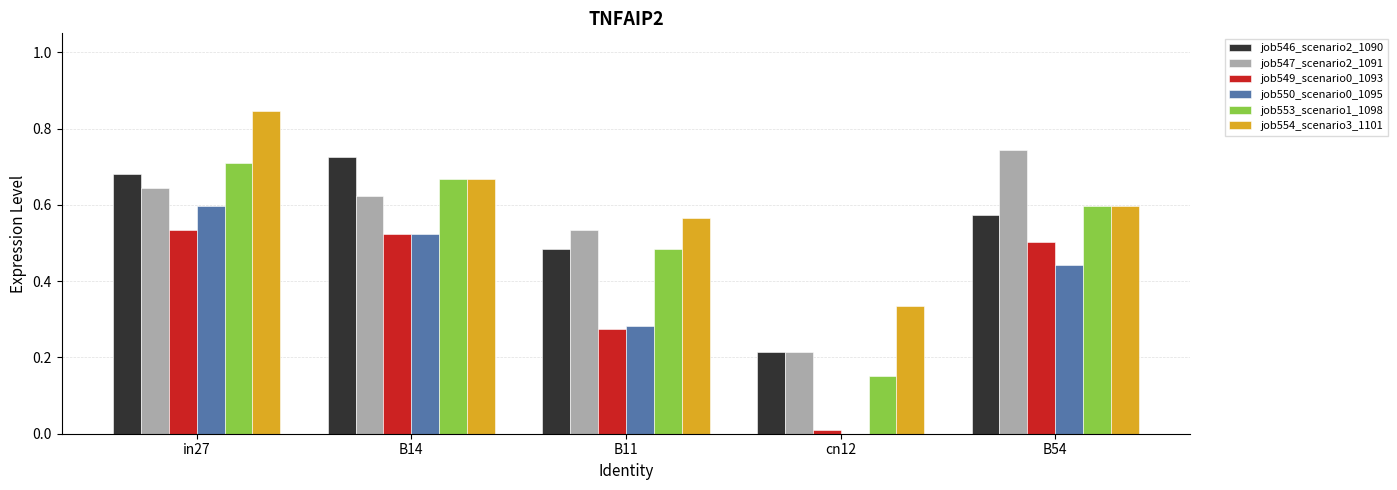

True or false: job546_scenario2_1090 has a value of 0.7 at in27.

True